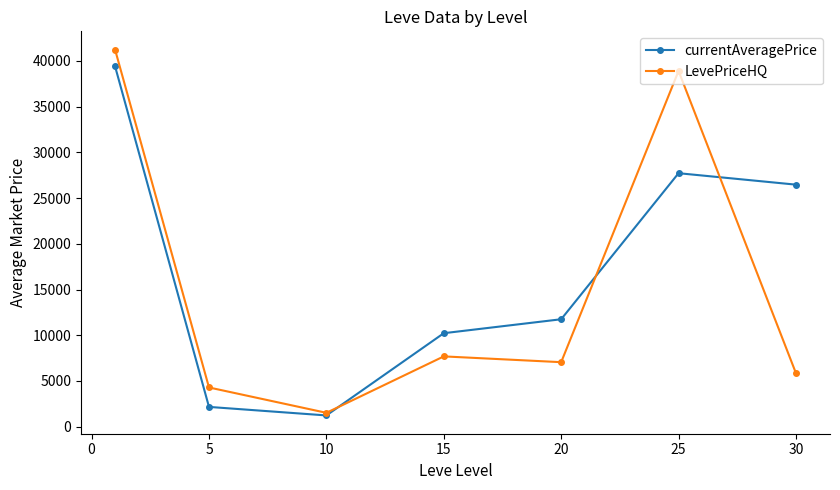

Which series has the largest range (max minus min)?

LevePriceHQ